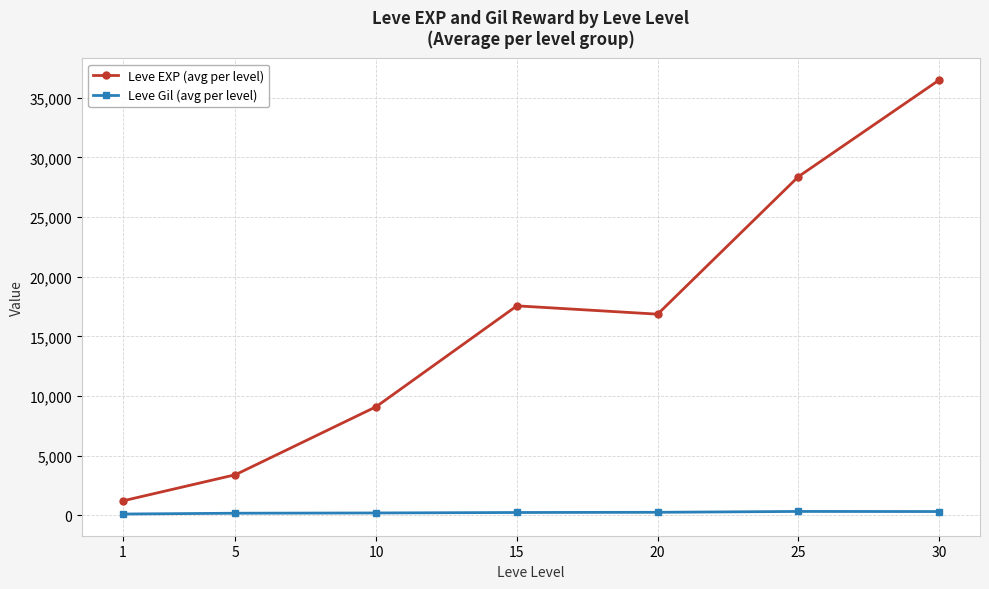

True or false: Leve Gil (avg per level) and Leve EXP (avg per level) intersect in this chart.

False